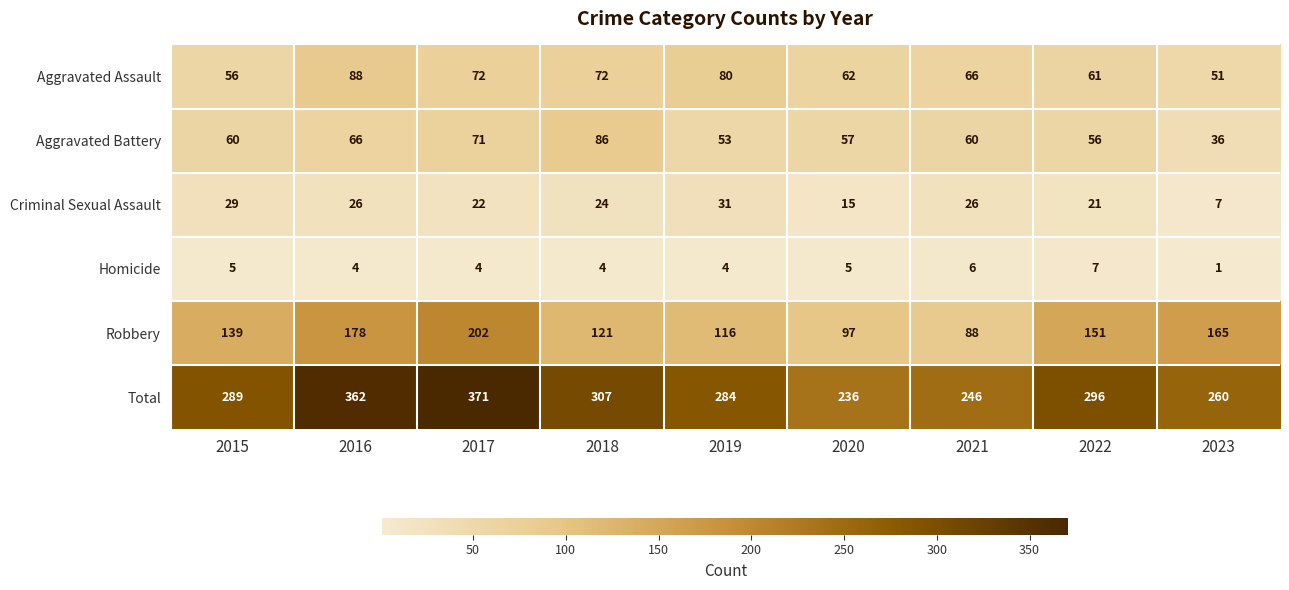

What value does the Criminal Sexual Assault series have at 2015, to the nearest 5?

30